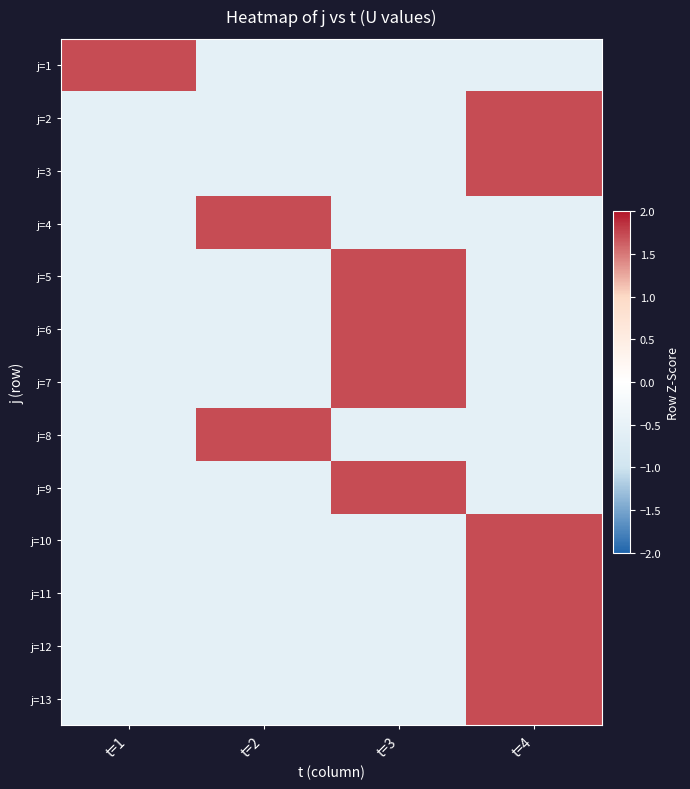

Reading left to right, transcribe all the data shown in this chart.

j=1: t=1=1.7	t=2=-0.6	t=3=-0.6	t=4=-0.6
j=2: t=1=-0.6	t=2=-0.6	t=3=-0.6	t=4=1.7
j=3: t=1=-0.6	t=2=-0.6	t=3=-0.6	t=4=1.7
j=4: t=1=-0.6	t=2=1.7	t=3=-0.6	t=4=-0.6
j=5: t=1=-0.6	t=2=-0.6	t=3=1.7	t=4=-0.6
j=6: t=1=-0.6	t=2=-0.6	t=3=1.7	t=4=-0.6
j=7: t=1=-0.6	t=2=-0.6	t=3=1.7	t=4=-0.6
j=8: t=1=-0.6	t=2=1.7	t=3=-0.6	t=4=-0.6
j=9: t=1=-0.6	t=2=-0.6	t=3=1.7	t=4=-0.6
j=10: t=1=-0.6	t=2=-0.6	t=3=-0.6	t=4=1.7
j=11: t=1=-0.6	t=2=-0.6	t=3=-0.6	t=4=1.7
j=12: t=1=-0.6	t=2=-0.6	t=3=-0.6	t=4=1.7
j=13: t=1=-0.6	t=2=-0.6	t=3=-0.6	t=4=1.7